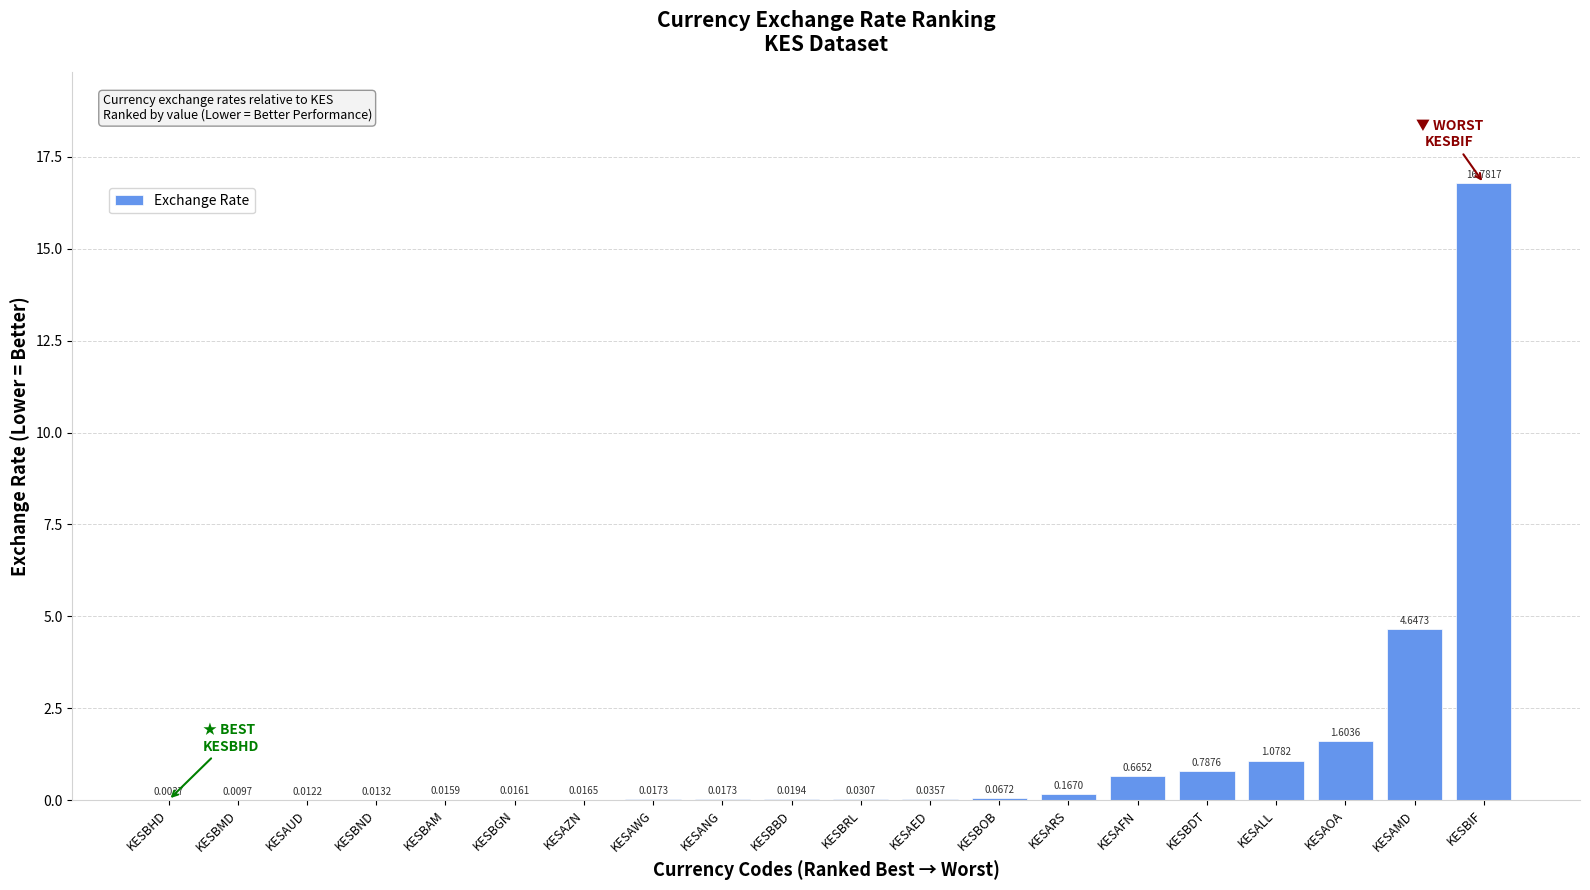

What is the sum of the values at KESAOA and KESARS?

1.8